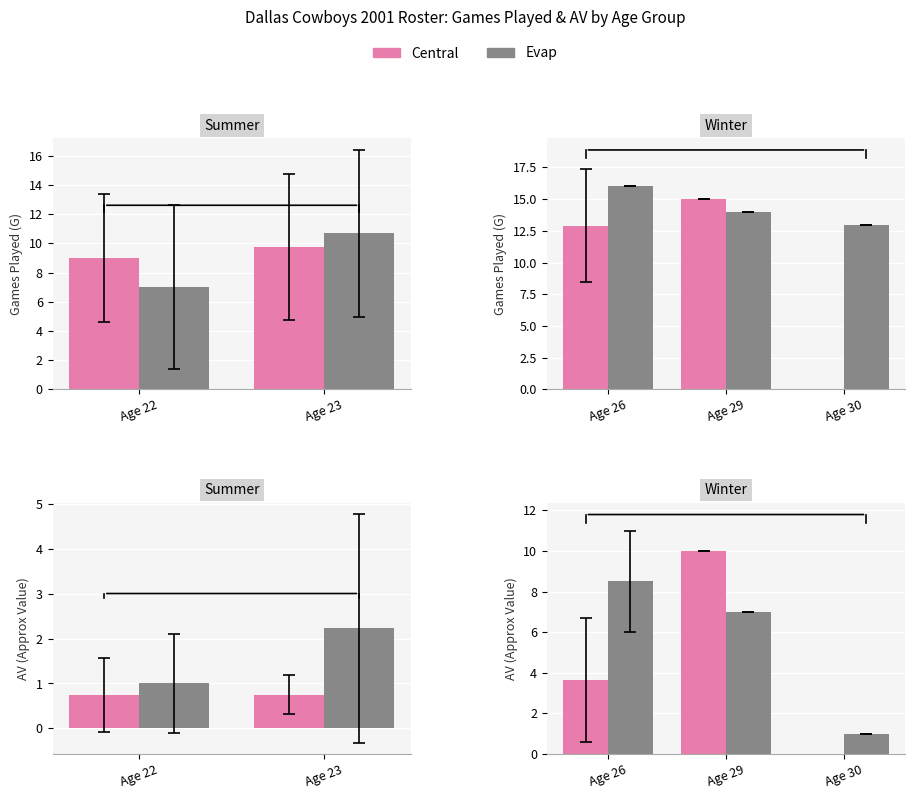

Between 15 and 5, which is larger?

15